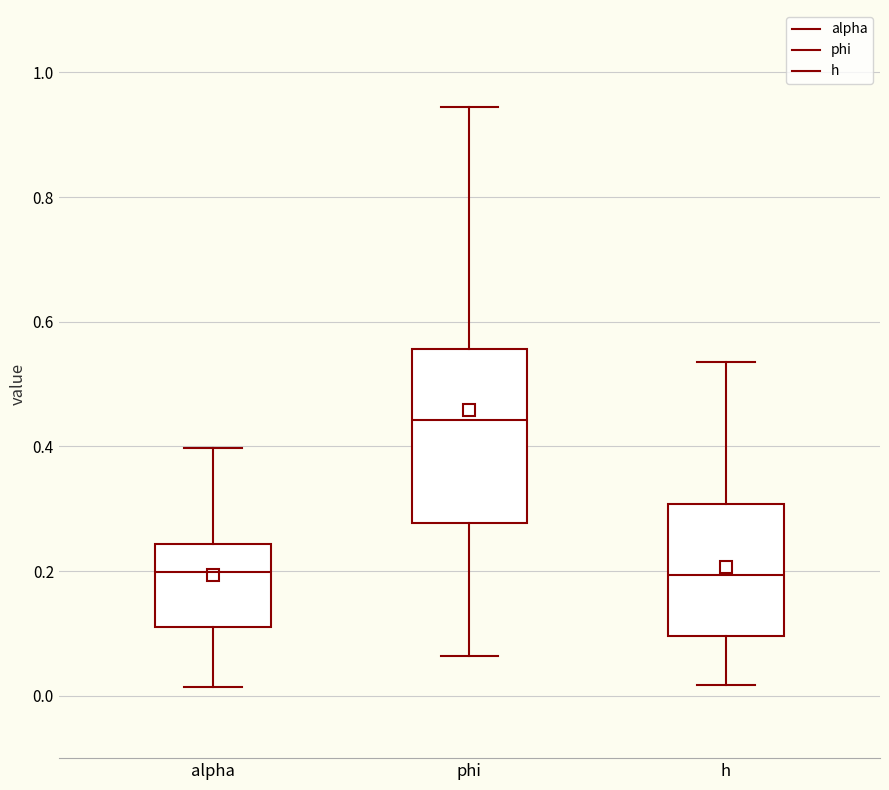

Where does the upper whisker of the box for h end on the y-axis? The values are not printed on the chart, so give them approximately, as read against the axis.

0.54